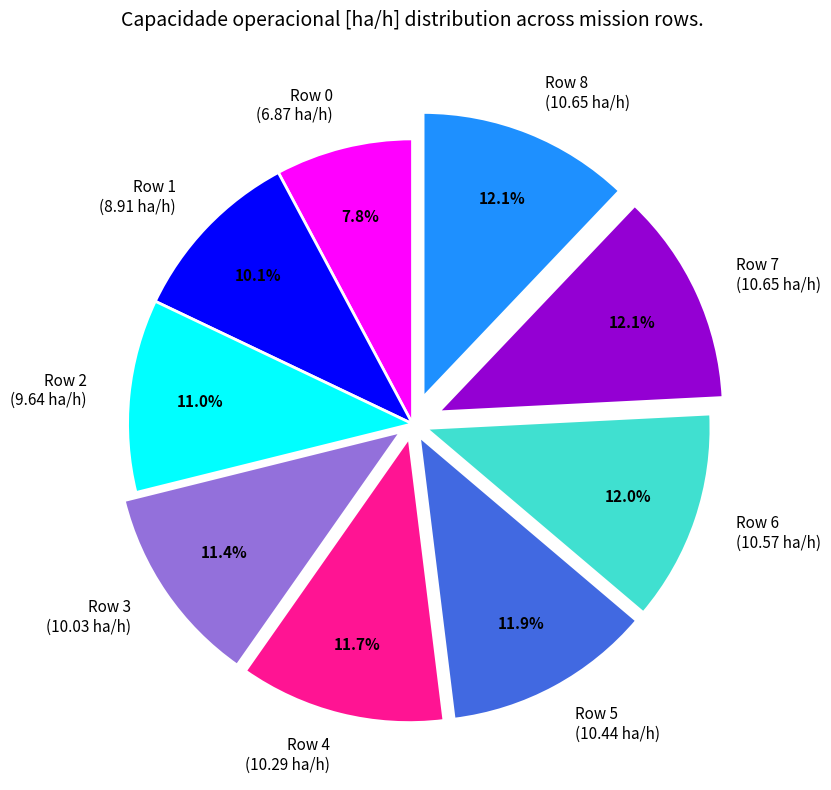

Is the sum of Row 3 and Row 7 greater than half?

No